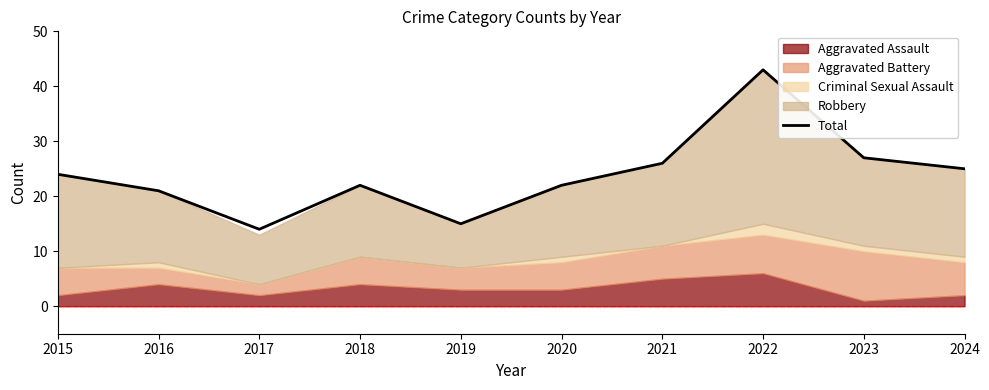

What is the average value?

24